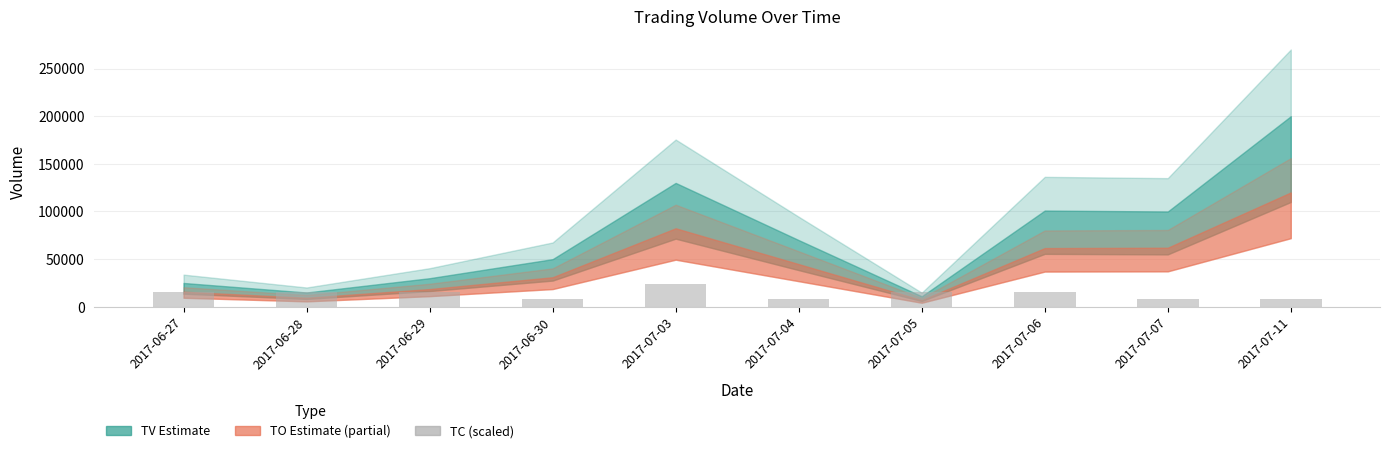

The value at 2017-07-04 is 8000. True or false?

True